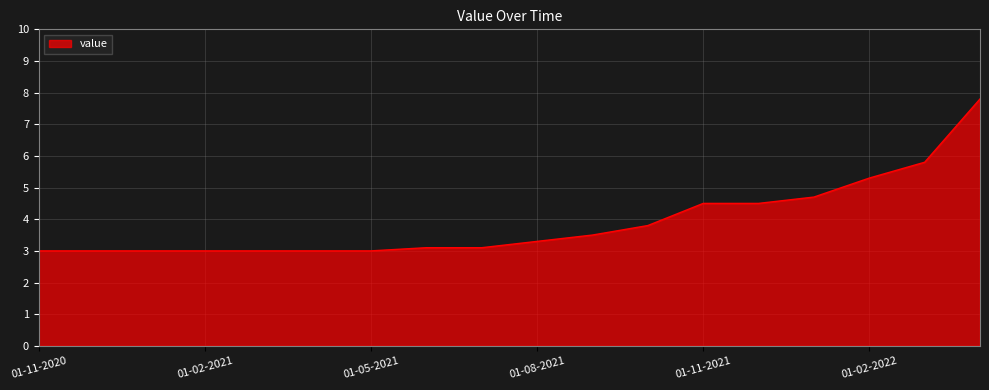

What is the difference between the maximum and minimum values?

4.8